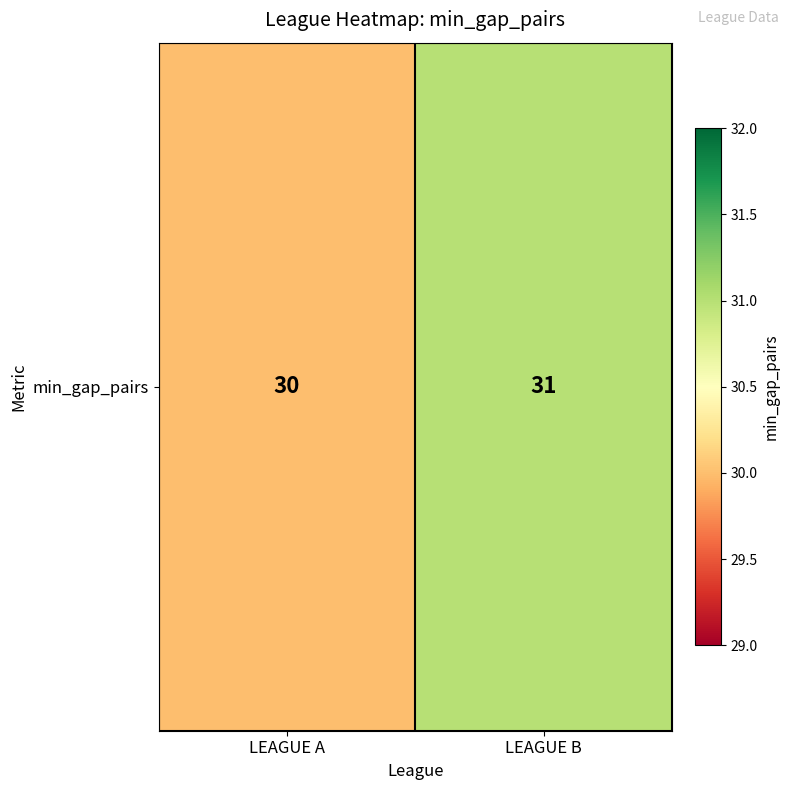

What is the minimum value shown in the chart?

30